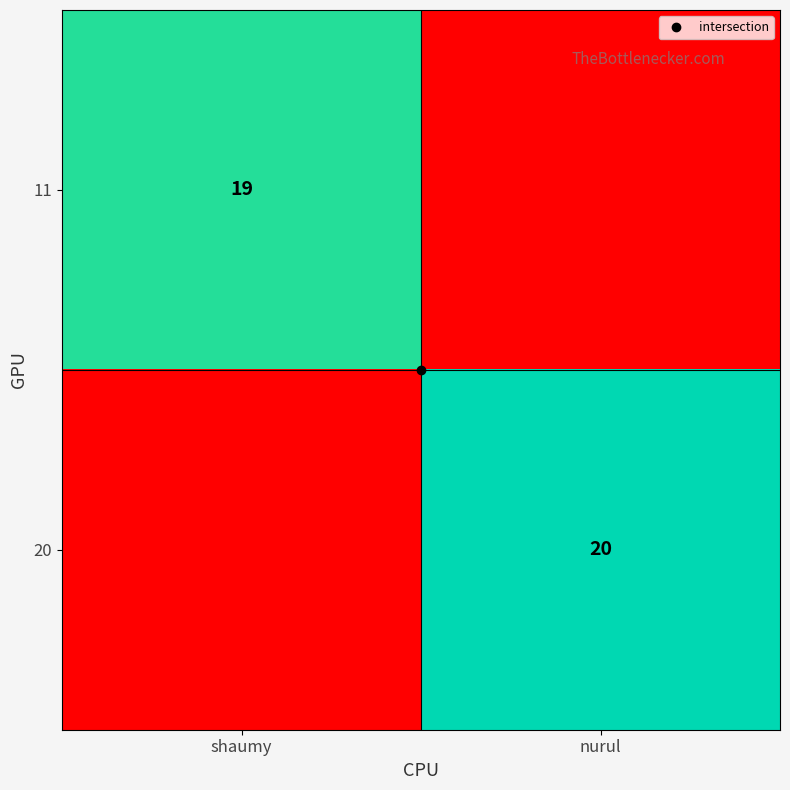

What is the spread (max minus min) of values at shaumy?

19